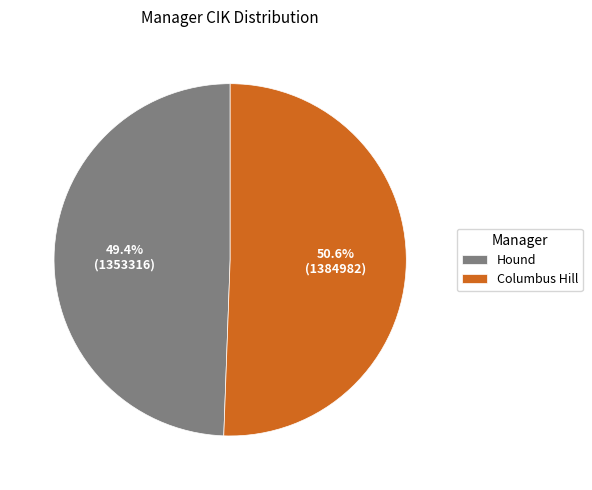

Approximately how many times larger is the value at Columbus Hill compared to Hound?

1.0